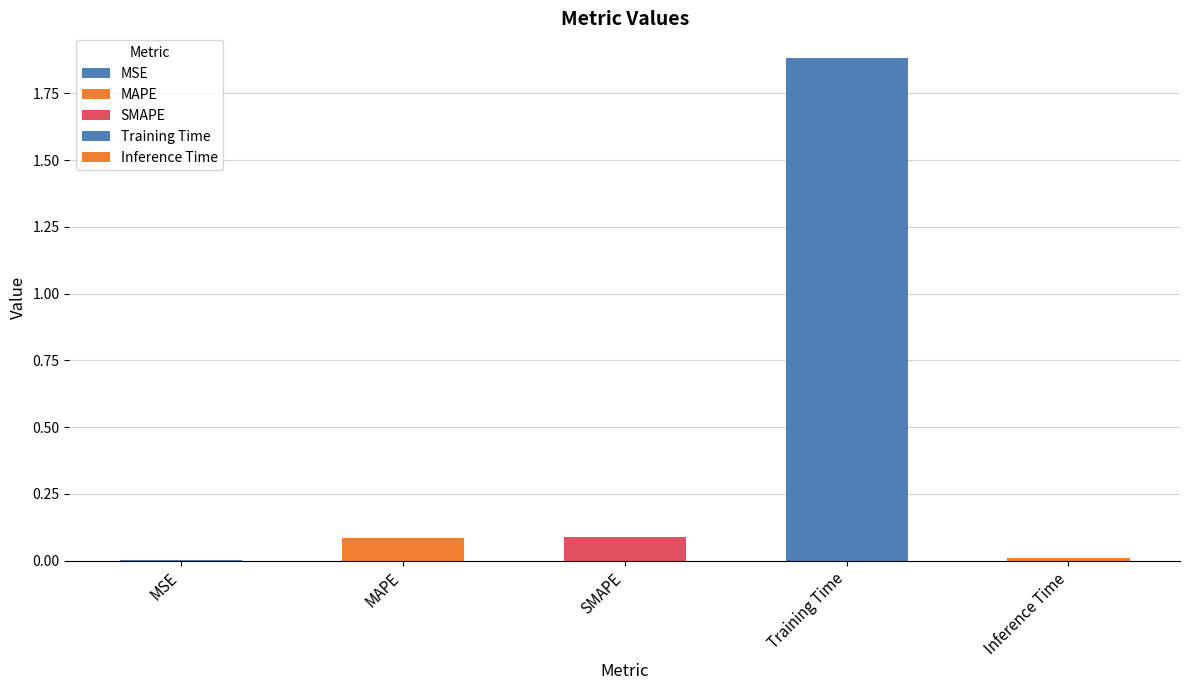

What is the maximum value shown in the chart?

1.9